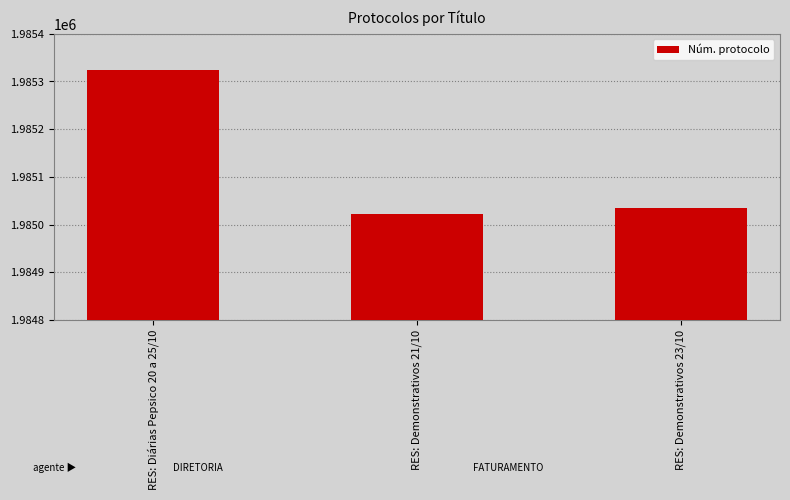

What is the value of the 1st bar from the left?

1985323